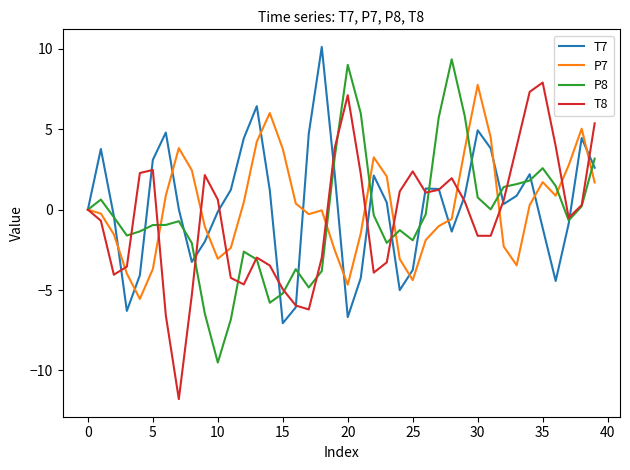

What are all the series names shown in the legend?

T7, P7, P8, T8